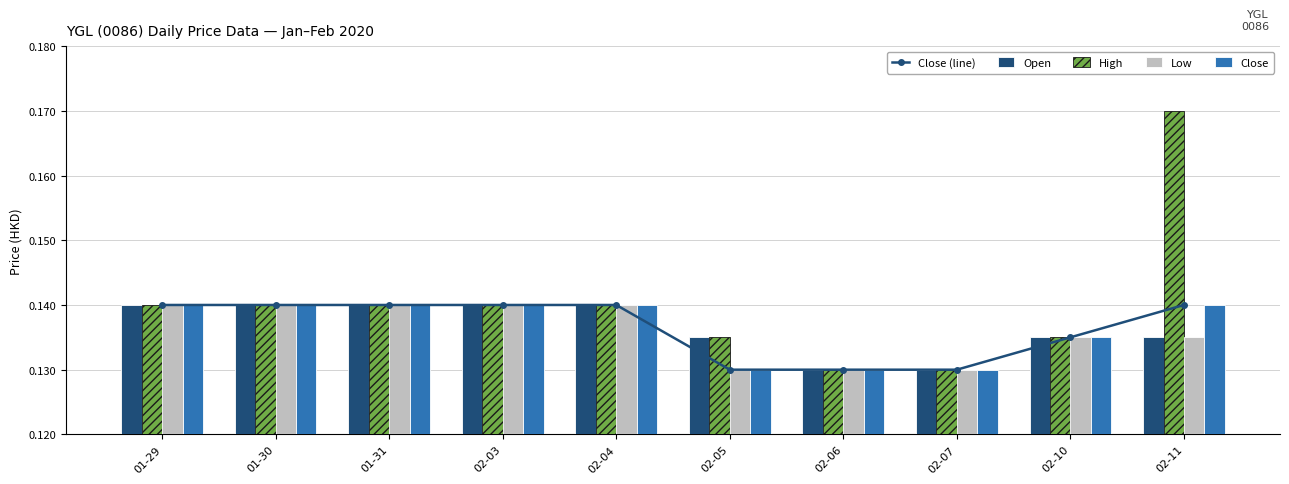

List the series in order of their peak value, lowest first.

Close (line), Open, Low, Close, High